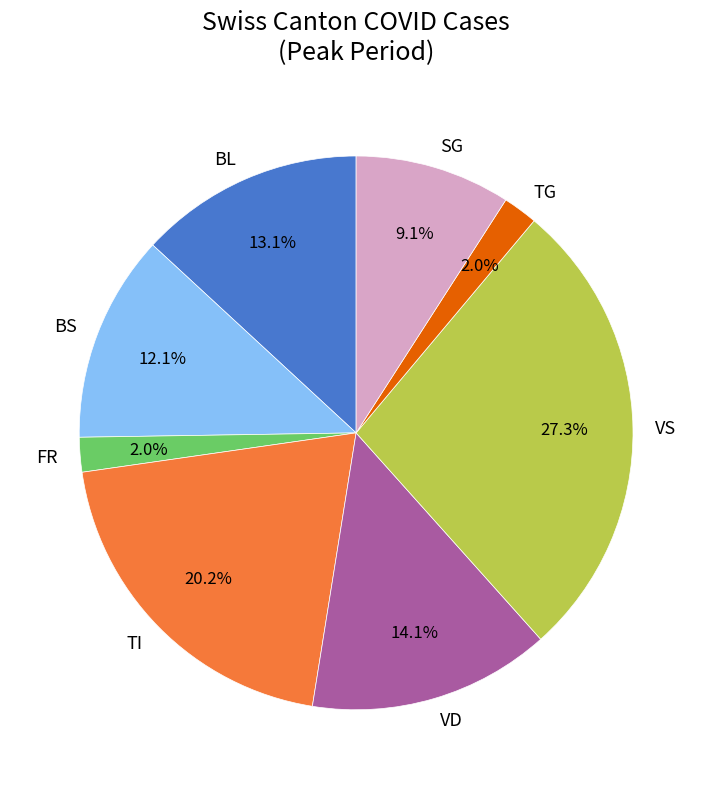

What percentage is NOT represented by TG?

98.0%